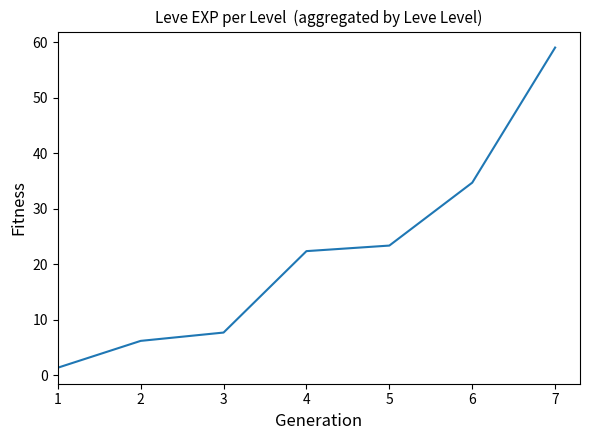

List the labels in order of value, largest first.

7, 6, 5, 4, 3, 2, 1